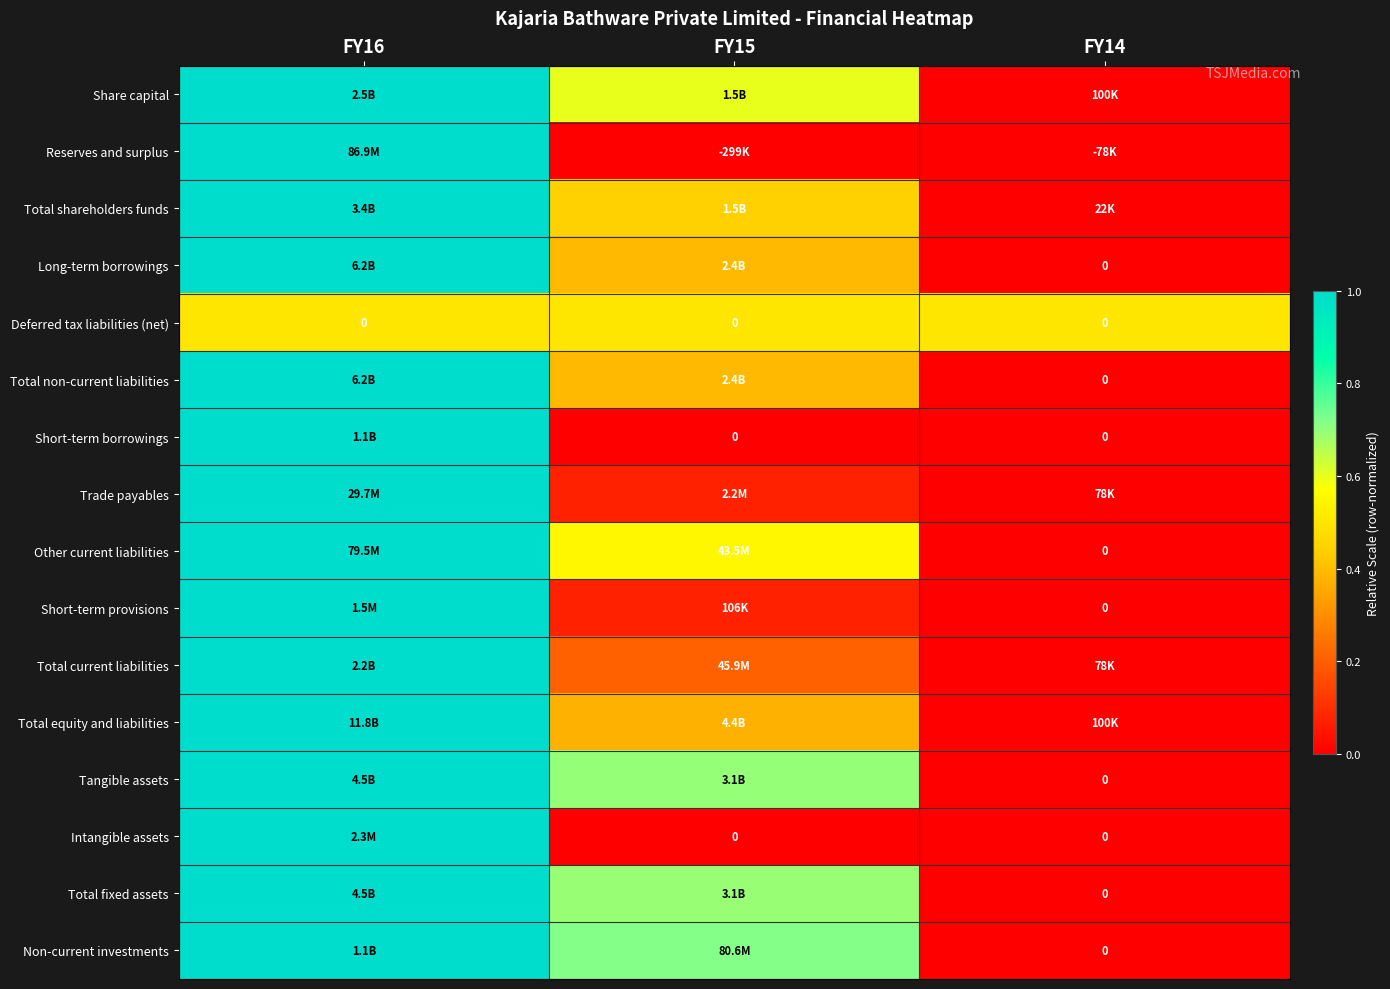

How many distinct data groups are displayed?

16